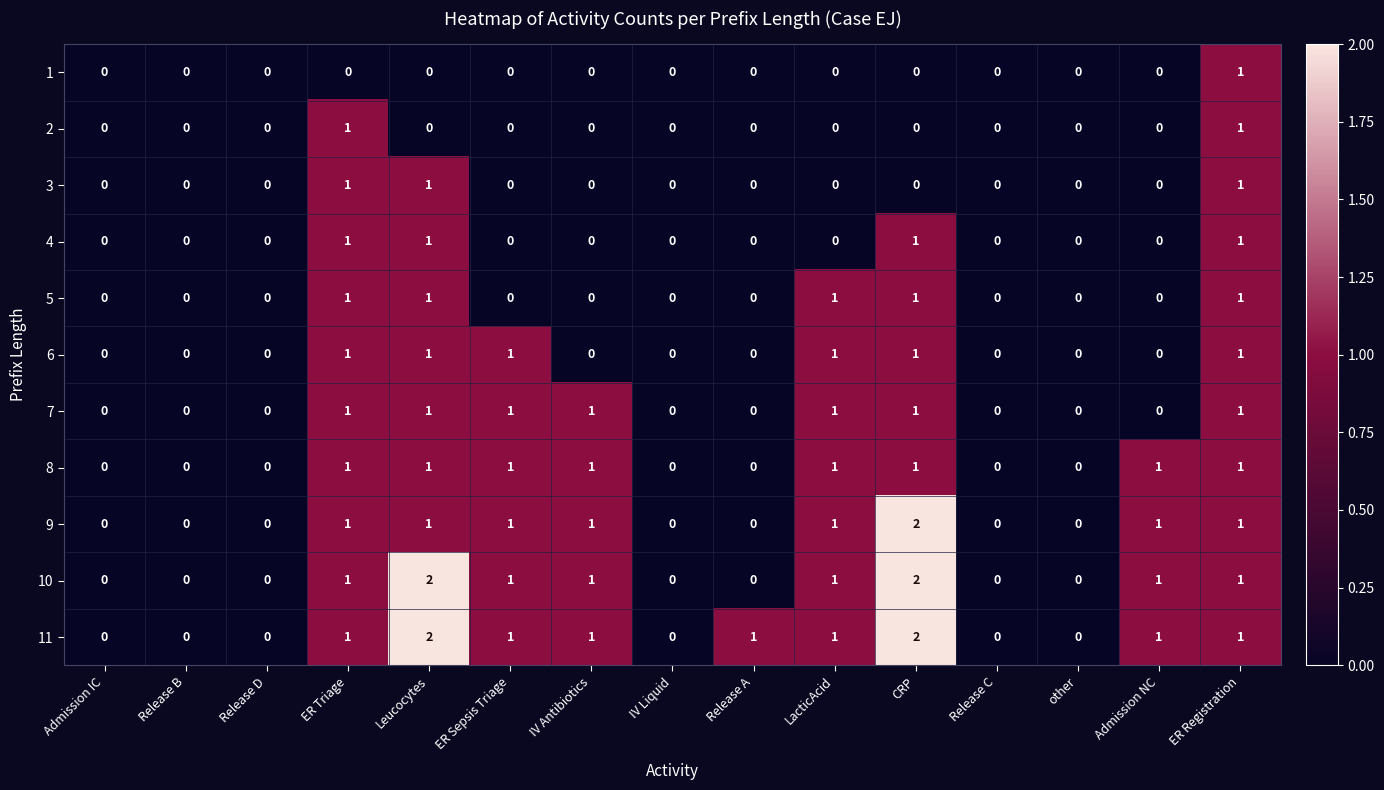

How many distinct data groups are displayed?

11